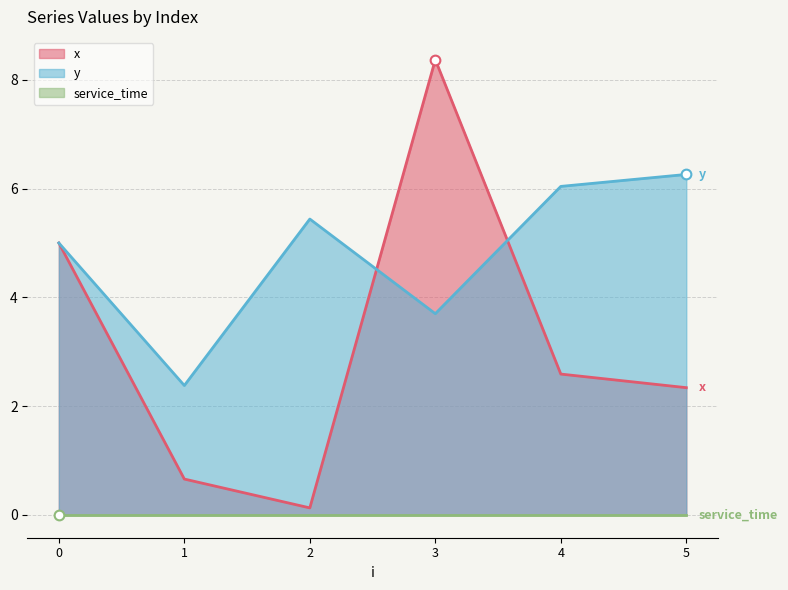

Which series has the largest total across all categories?

y